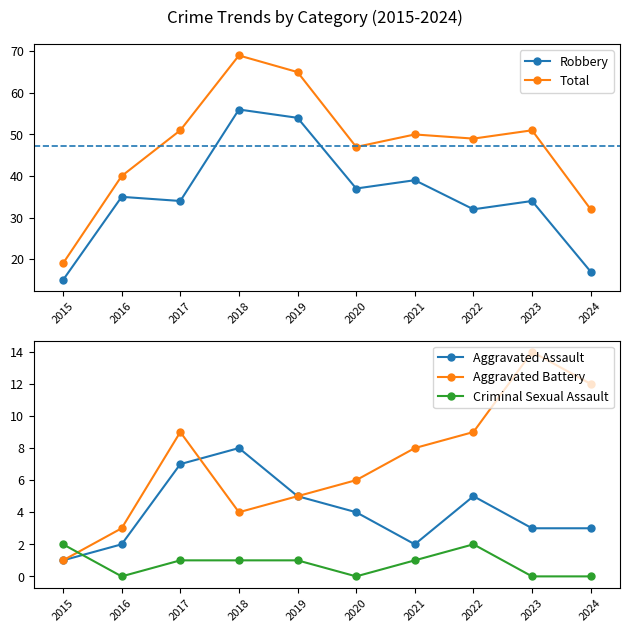

Which series changed the most between 2017 and 2020?

Total